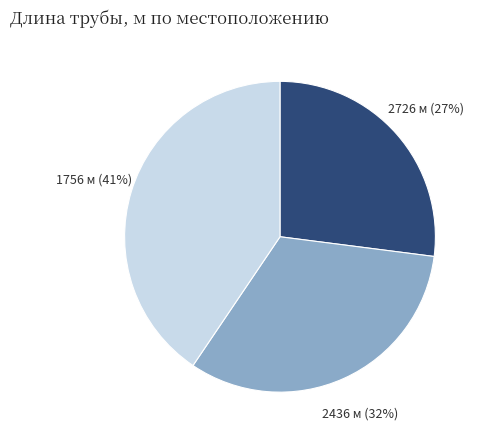

Is there any slice that represents more than half of the pie?

No